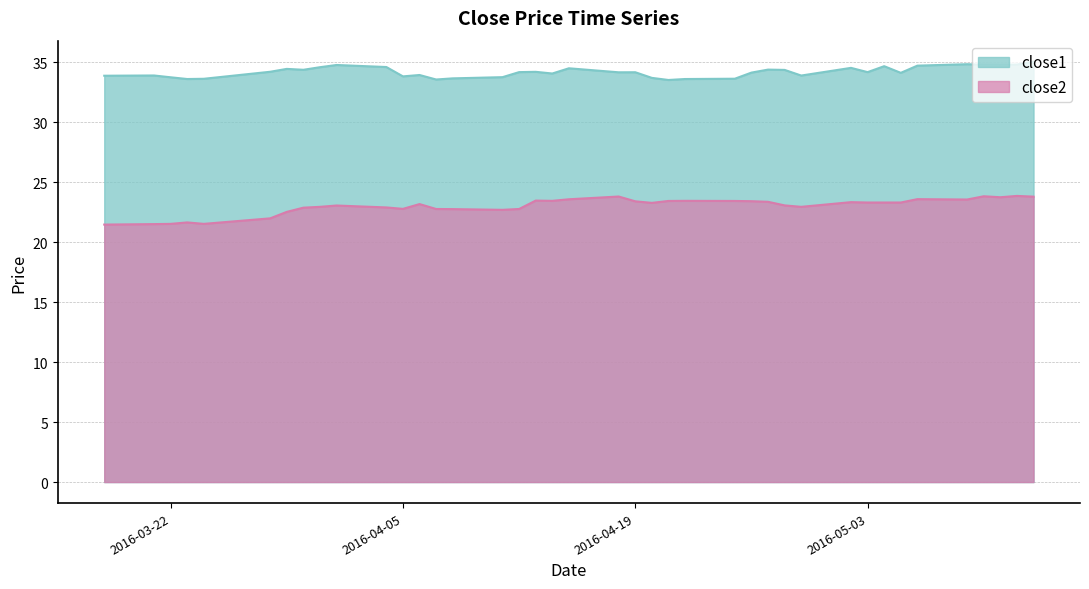

Does the chart have visible grid lines?

Yes